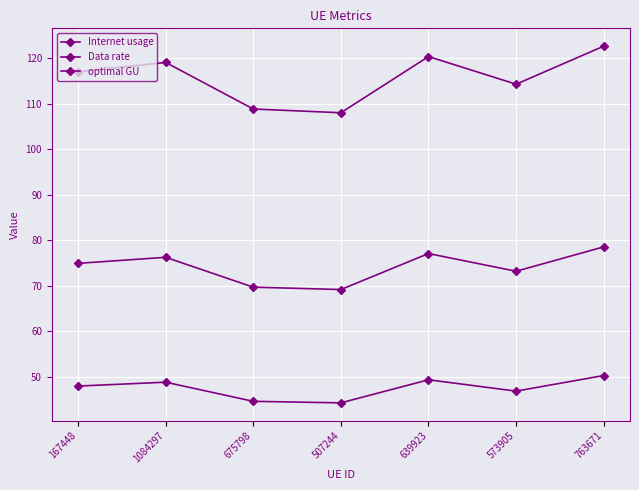

Is this an area chart (filled region under the line)?

No